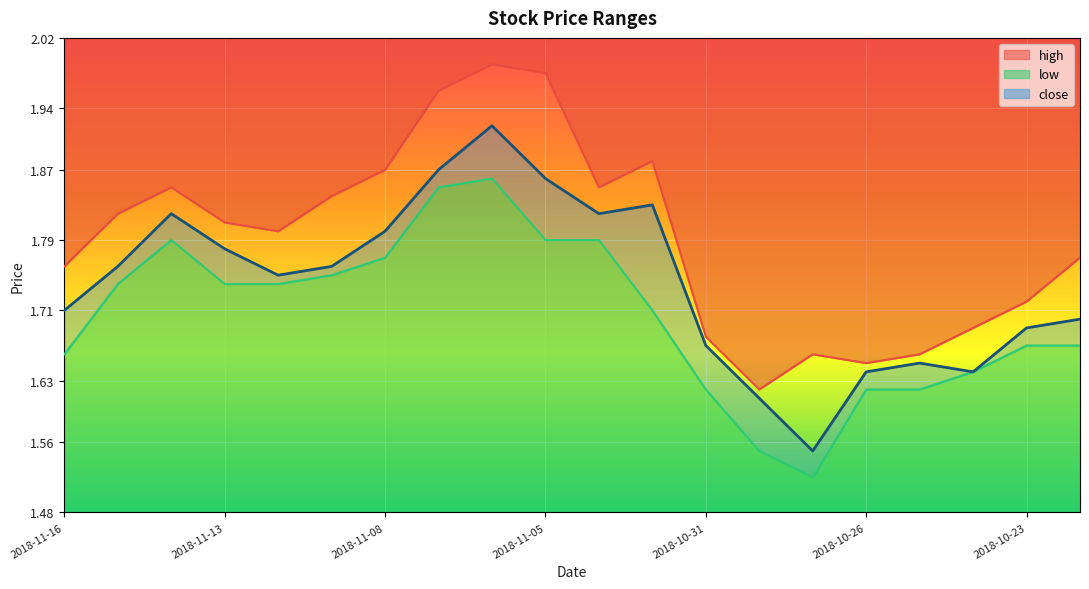

Reading left to right, extract all data points from this chart.

high: 2018-11-16=1.8	2018-11-15=1.8	2018-11-14=1.9	2018-11-13=1.8	2018-11-12=1.8	2018-11-09=1.8	2018-11-08=1.9	2018-11-07=2.0	2018-11-06=2.0	2018-11-05=2.0	2018-11-02=1.9	2018-11-01=1.9	2018-10-31=1.7	2018-10-30=1.6	2018-10-29=1.7	2018-10-26=1.6	2018-10-25=1.7	2018-10-24=1.7	2018-10-23=1.7	2018-10-22=1.8
low: 2018-11-16=1.7	2018-11-15=1.7	2018-11-14=1.8	2018-11-13=1.7	2018-11-12=1.7	2018-11-09=1.8	2018-11-08=1.8	2018-11-07=1.9	2018-11-06=1.9	2018-11-05=1.8	2018-11-02=1.8	2018-11-01=1.7	2018-10-31=1.6	2018-10-30=1.5	2018-10-29=1.5	2018-10-26=1.6	2018-10-25=1.6	2018-10-24=1.6	2018-10-23=1.7	2018-10-22=1.7
close: 2018-11-16=1.7	2018-11-15=1.8	2018-11-14=1.8	2018-11-13=1.8	2018-11-12=1.8	2018-11-09=1.8	2018-11-08=1.8	2018-11-07=1.9	2018-11-06=1.9	2018-11-05=1.9	2018-11-02=1.8	2018-11-01=1.8	2018-10-31=1.7	2018-10-30=1.6	2018-10-29=1.5	2018-10-26=1.6	2018-10-25=1.6	2018-10-24=1.6	2018-10-23=1.7	2018-10-22=1.7